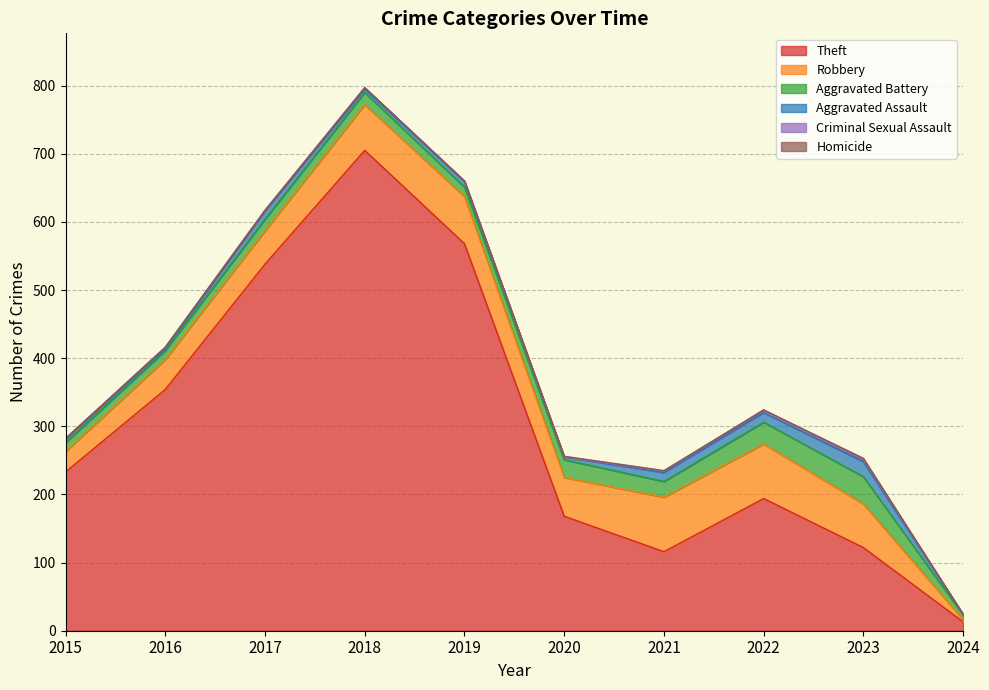

What value does the Aggravated Battery series have at 2019?

14